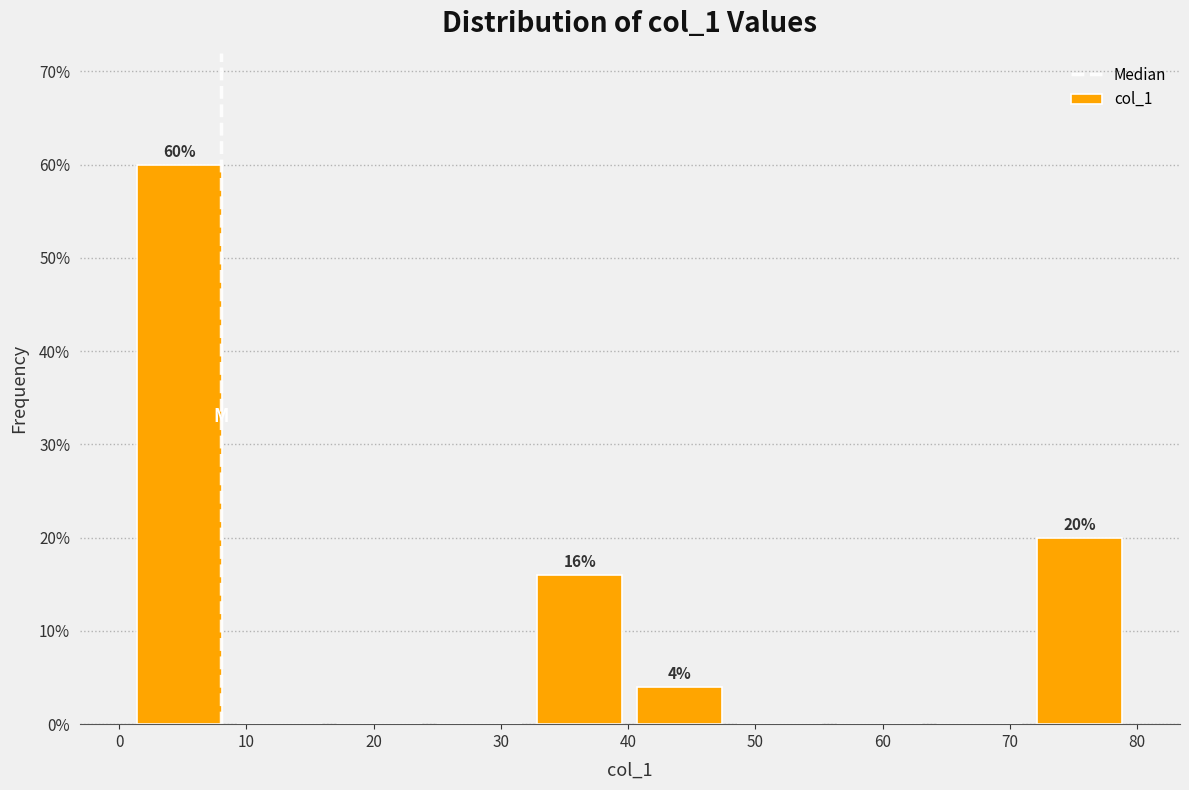

Which range on the x-axis has the tallest bar?

1 to 9